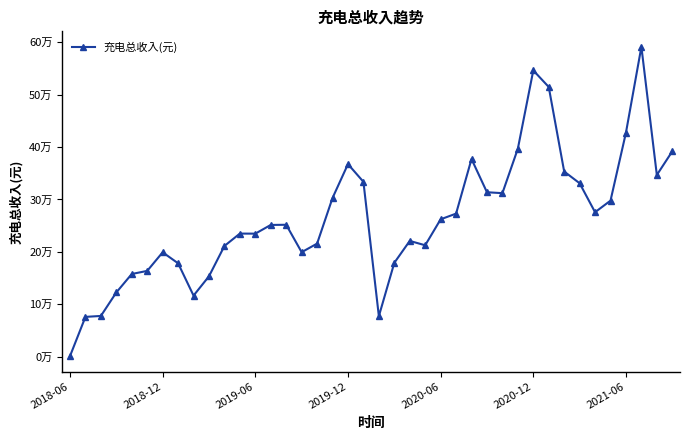

Is this an area chart (filled region under the line)?

No